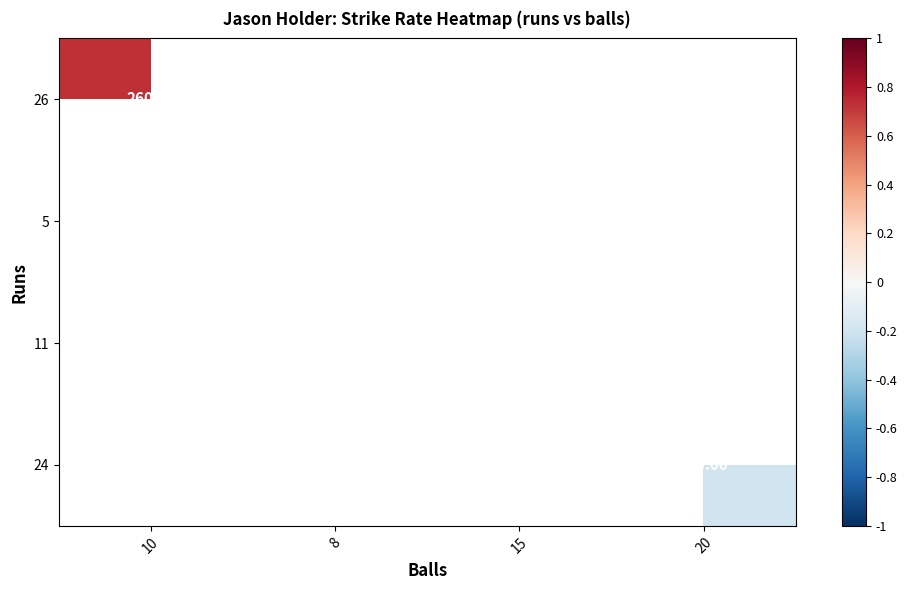

Is the value of 24 at 20 greater than the value of 5 at 8?

Yes